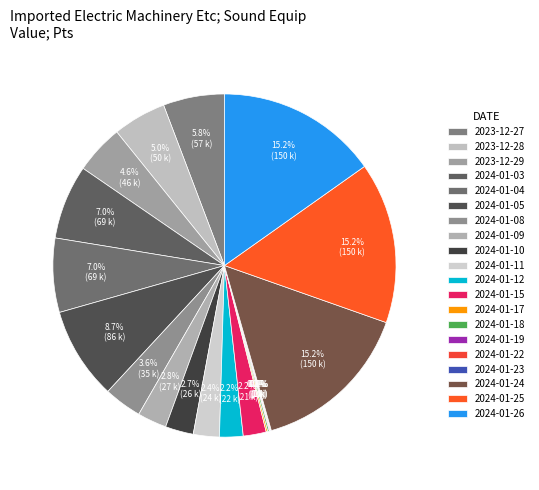

To the nearest percent, what portion does 2024-01-03 represent?

7%